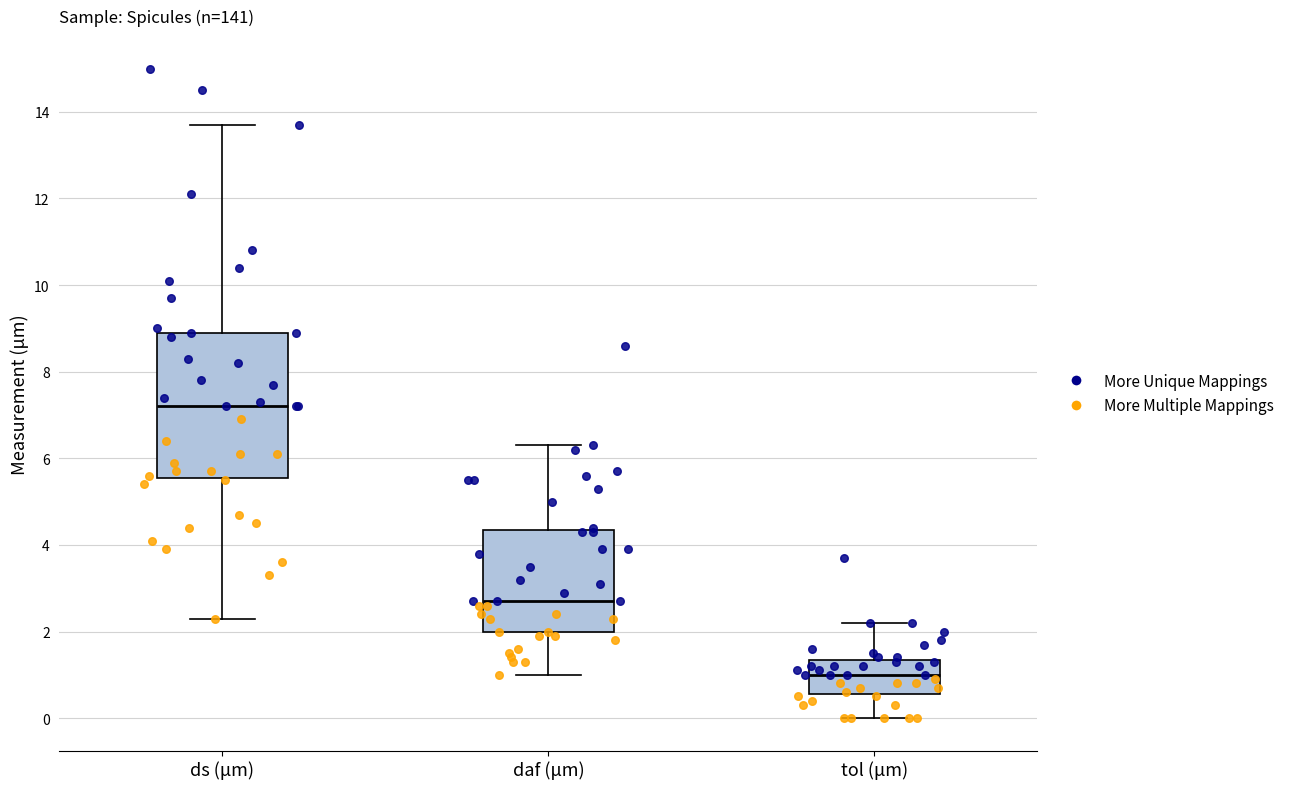

Which box's median line is the highest?

ds (μm)